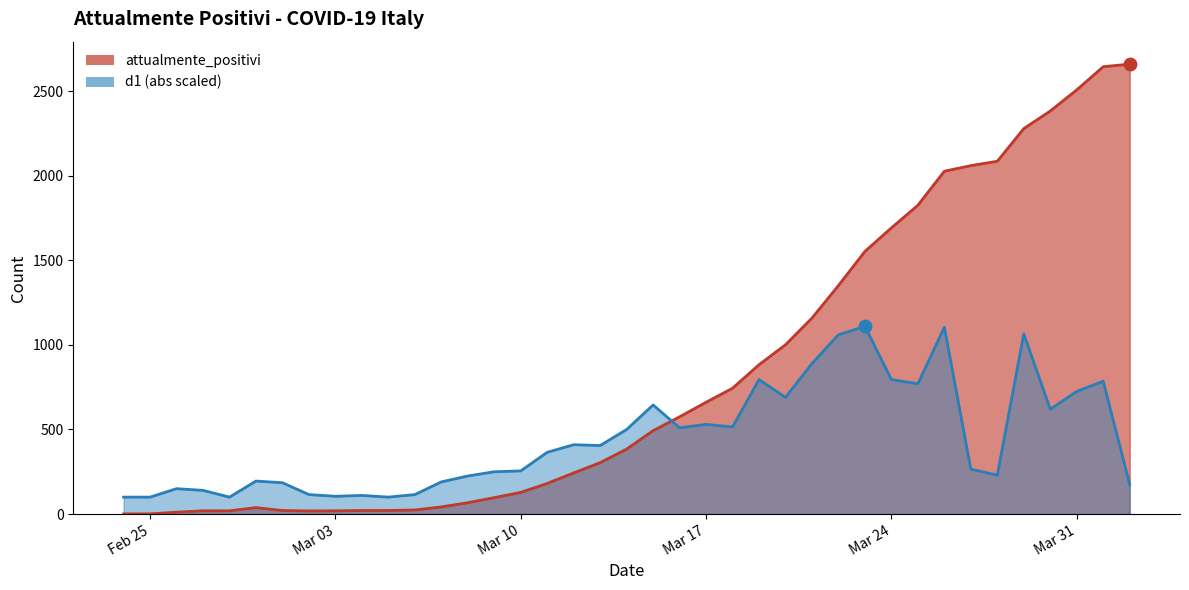

At how many categories does at least one series exceed 861?

15